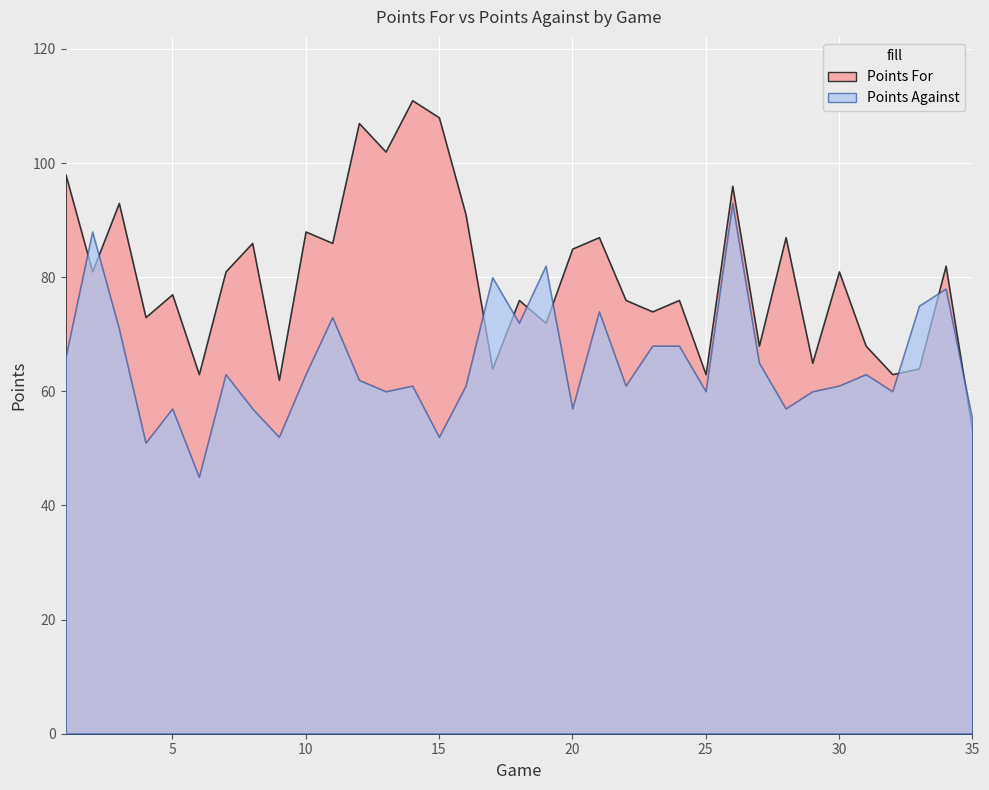

At which label is Points Against closest to 69?

23